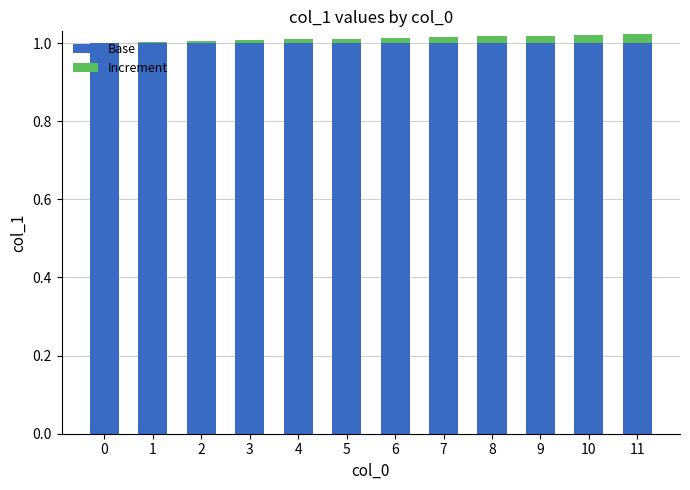

Is it true that Base equals 0.4 at 2?

False